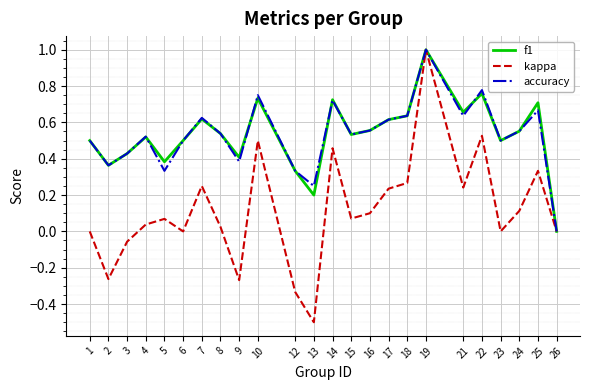

Between 14 and 24, which series saw the biggest shift?

kappa